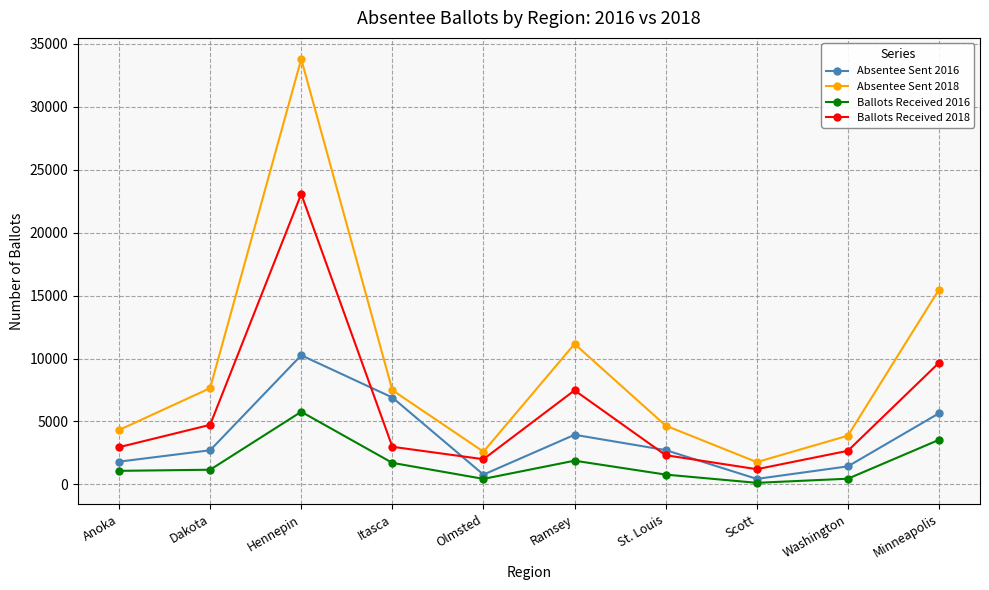

What position from the right is St. Louis?

4